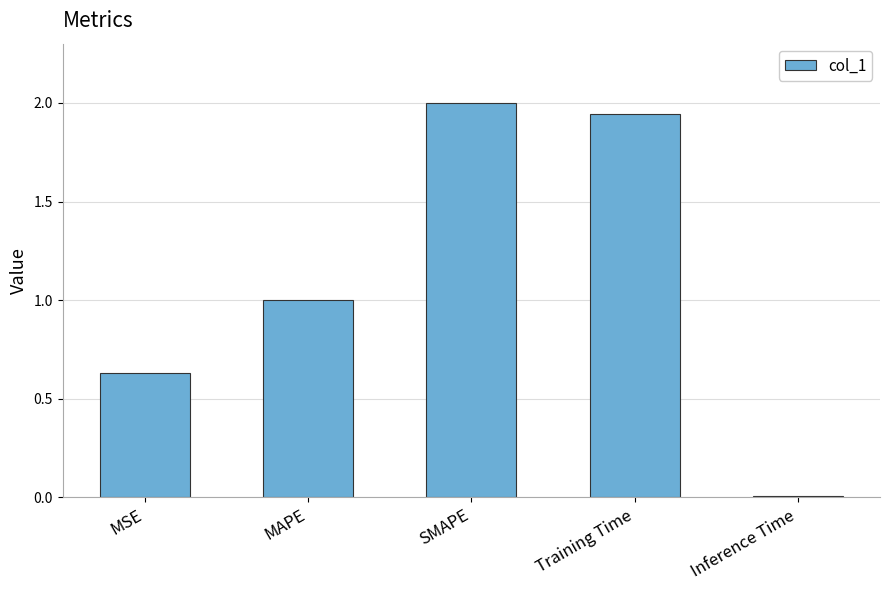

What is the label of the 4th bar from the left?

Training Time